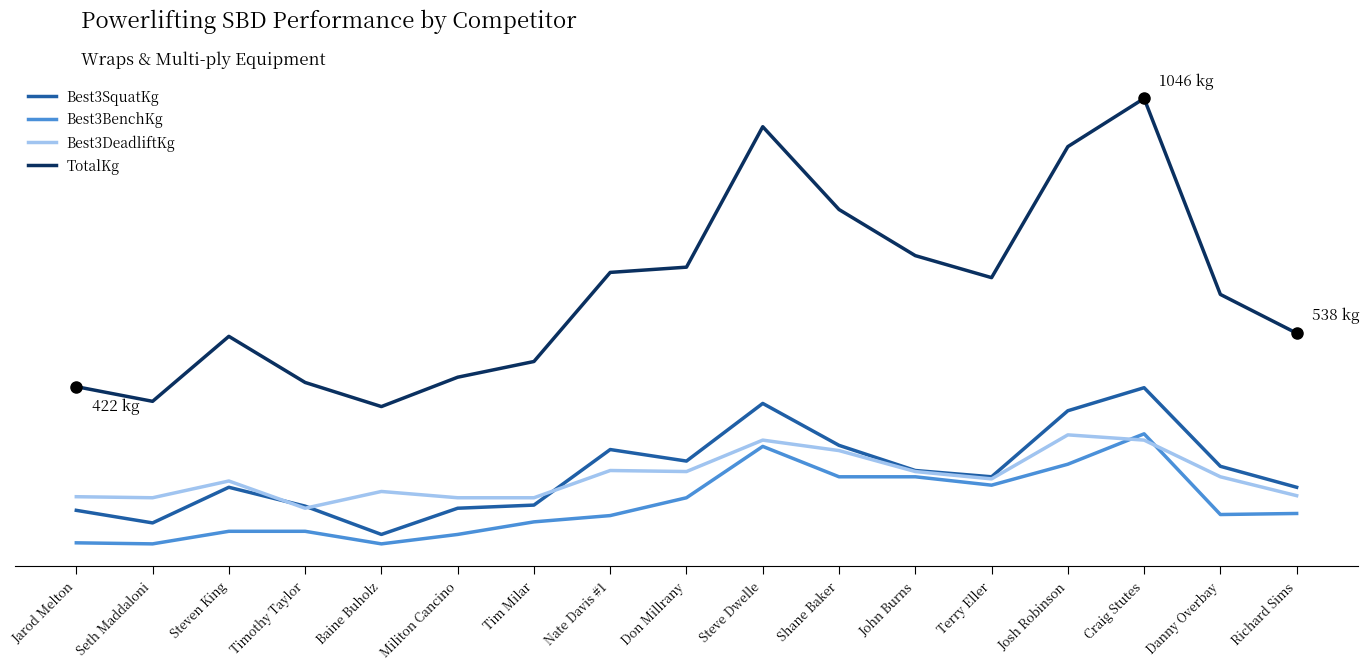

At how many categories does at least one series exceed 998?

1